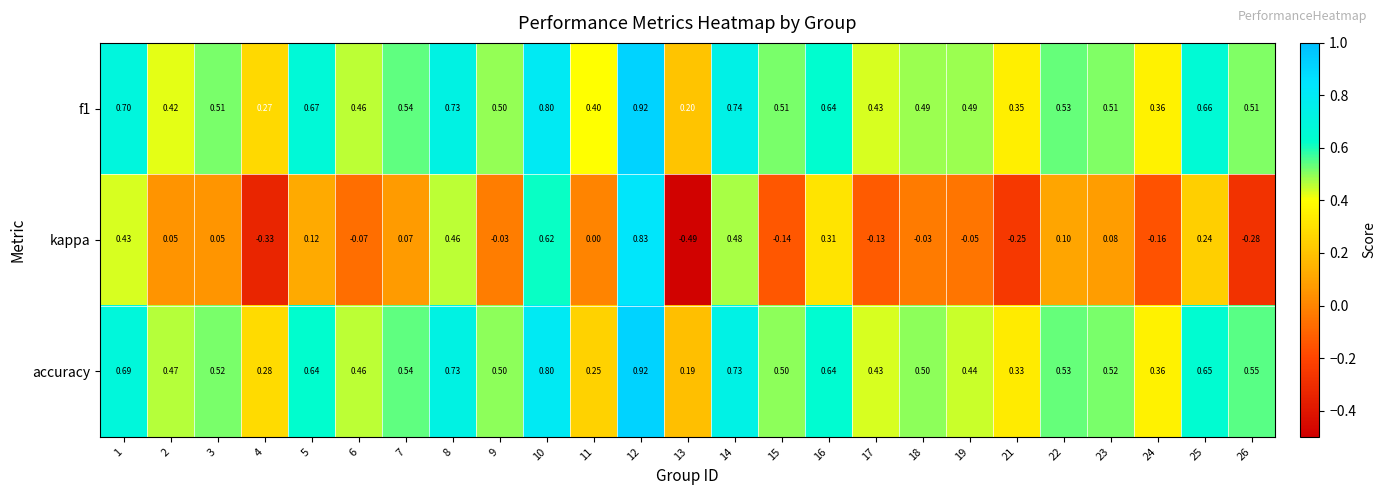

Which series has the widest spread of values?

kappa